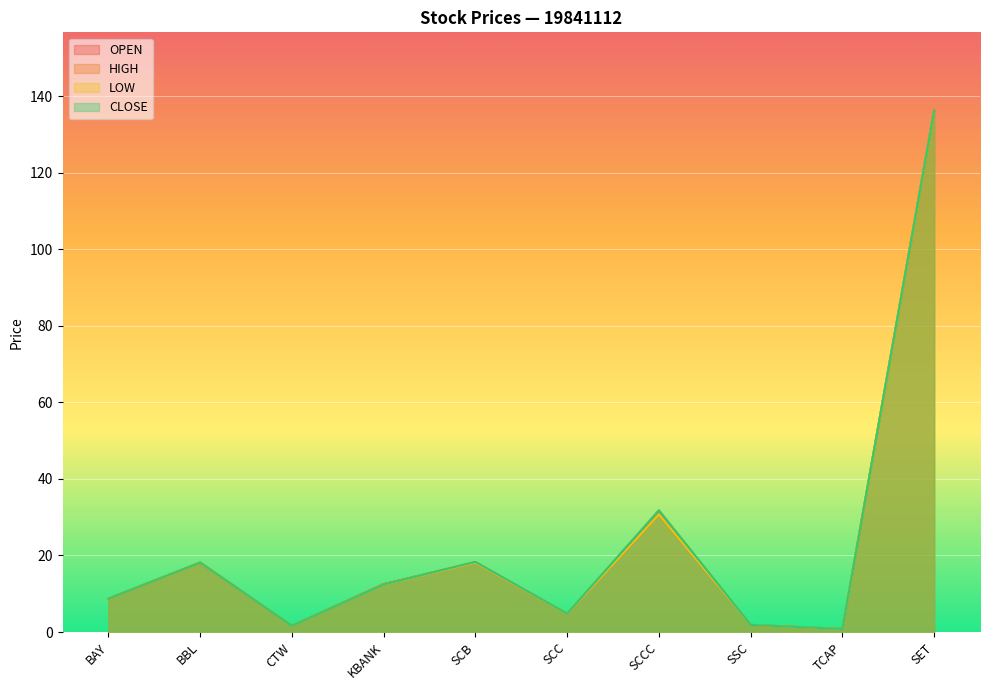

Which series changed the most between BAY and CTW?

OPEN